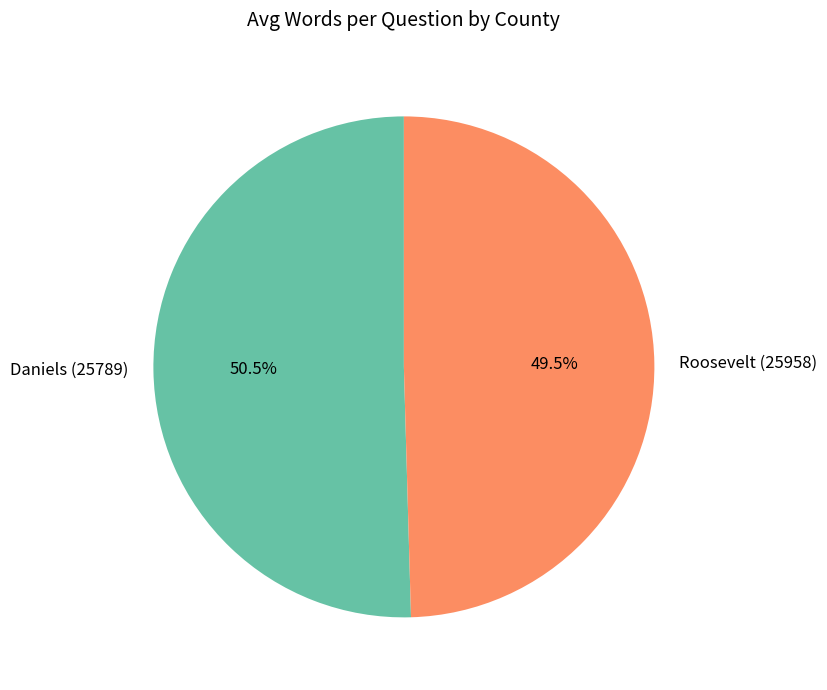

Which slice is the smallest?

Roosevelt (25958)